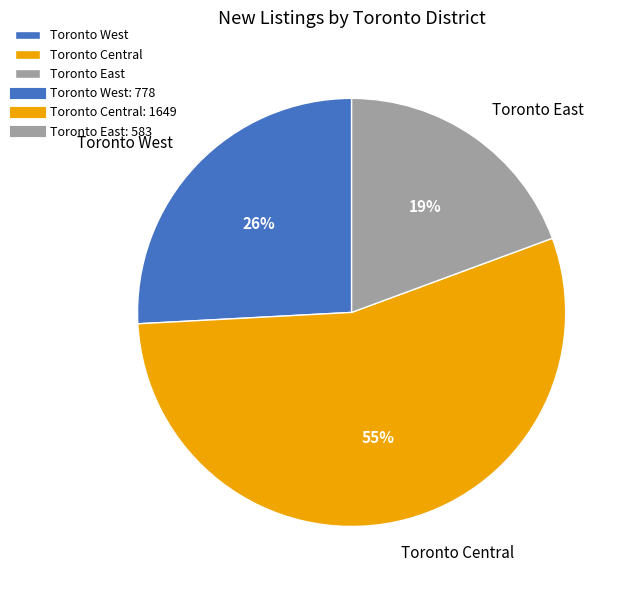

The Toronto Central slice represents 41% of the pie. True or false?

False